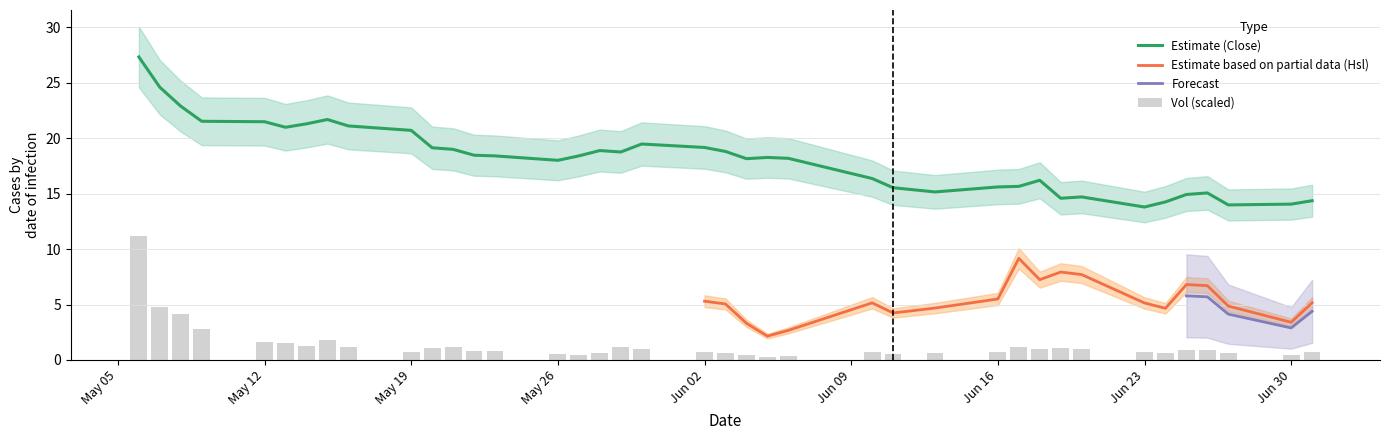

What is the maximum value shown in the chart?

27.3